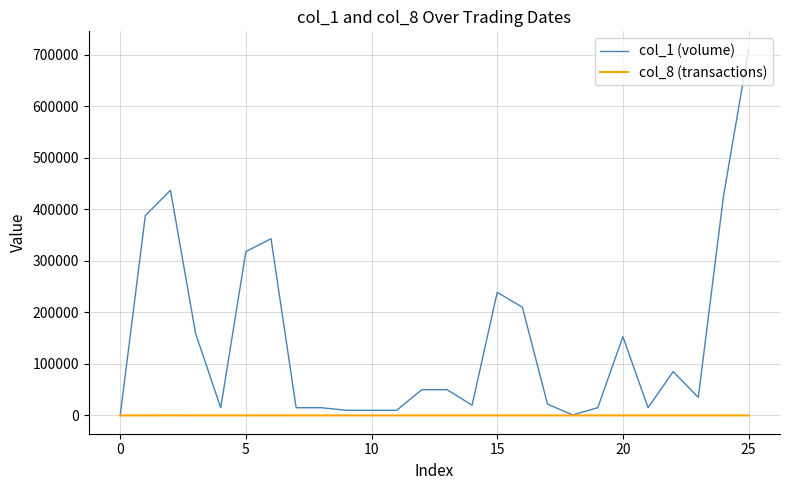

What is the difference between the maximum and second lowest values in the col_1 (volume) series?

709000